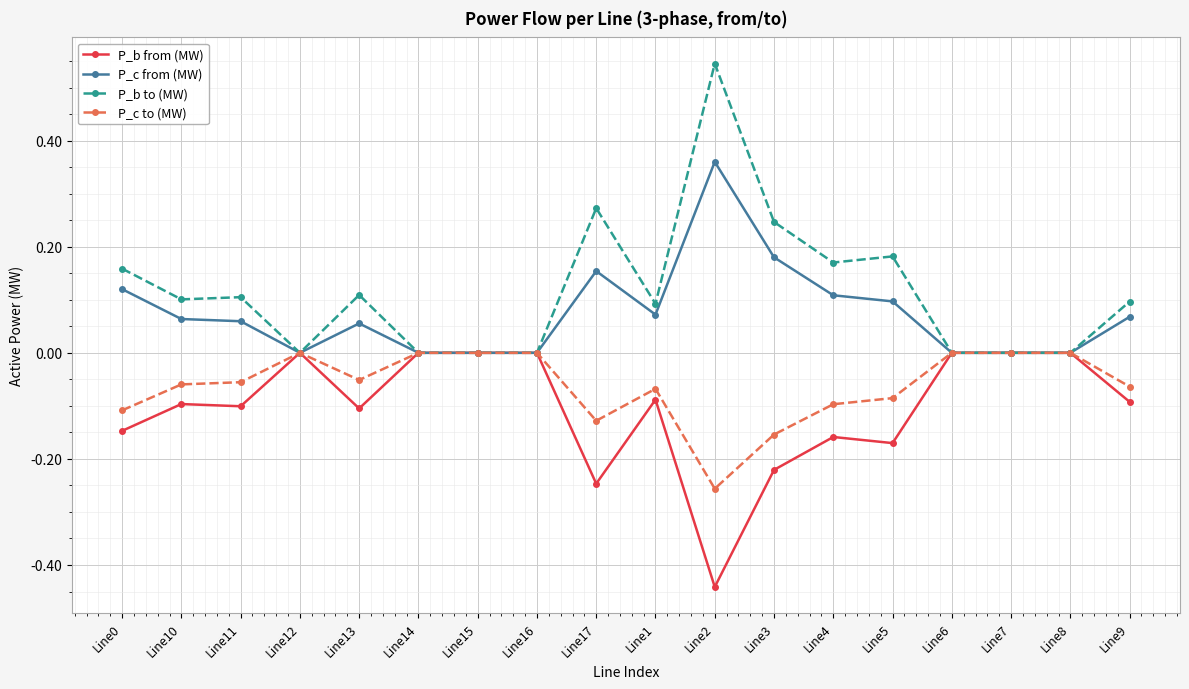

Does the chart display data point markers on the line(s)?

Yes